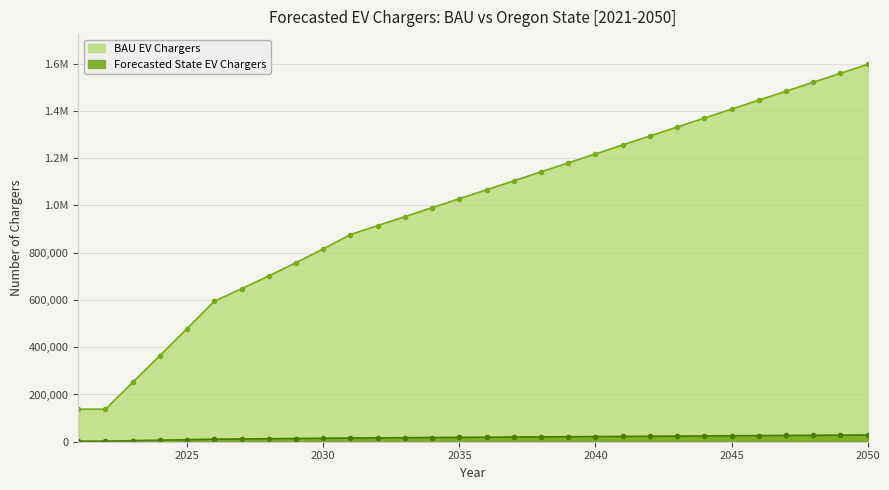

Which series changed the most between 2021 and 2042?

BAU EV Chargers